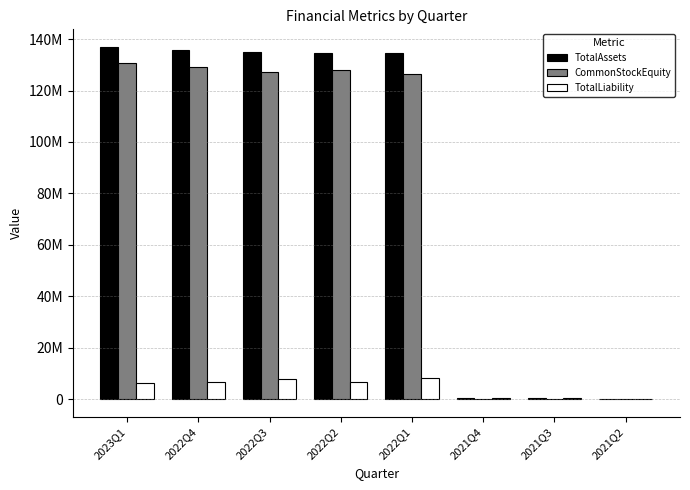

Are the bars horizontal?

No